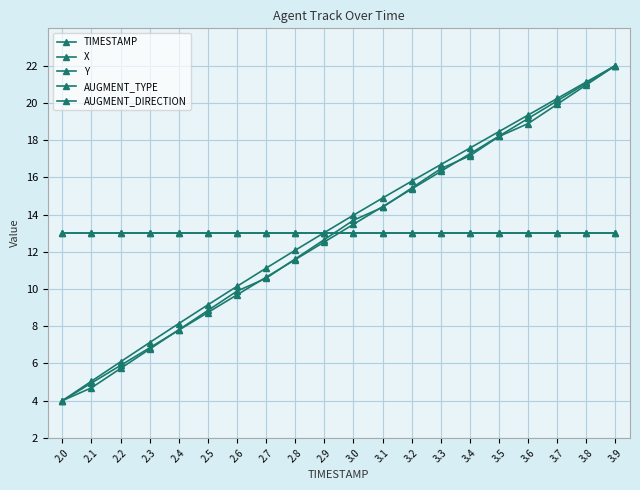

Does the chart have visible grid lines?

Yes